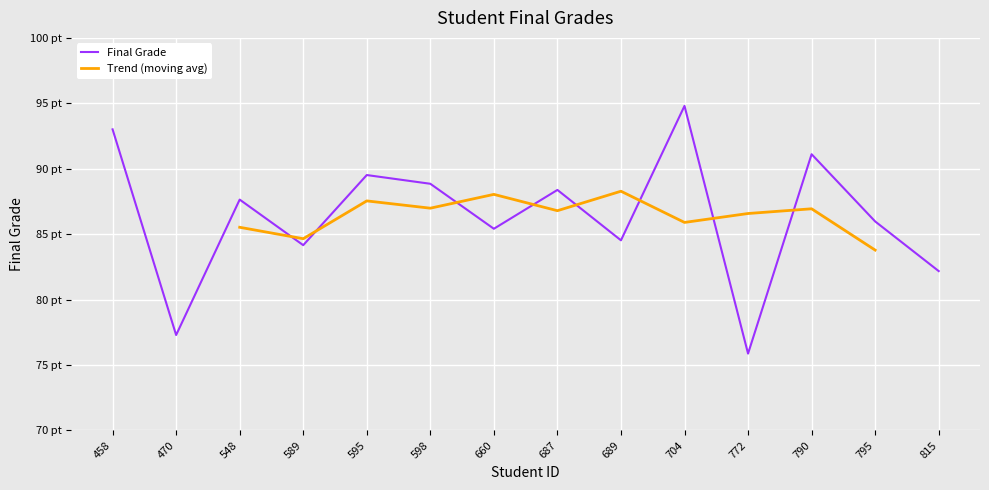

What is the value of the 2nd point from the left?

77.3